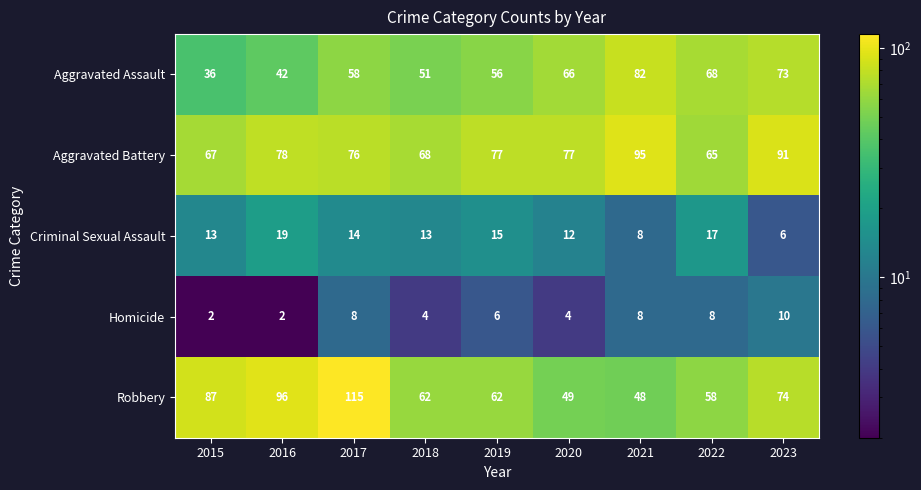

What is the sum of all Aggravated Battery values?

694